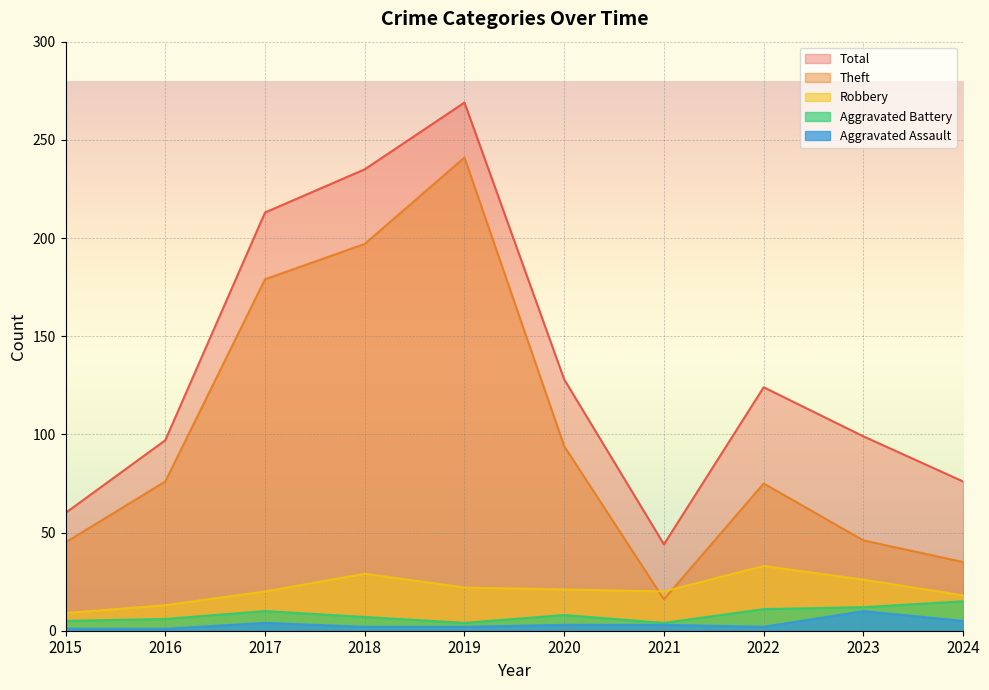

What is the difference between the highest and lowest values at 2020?

125